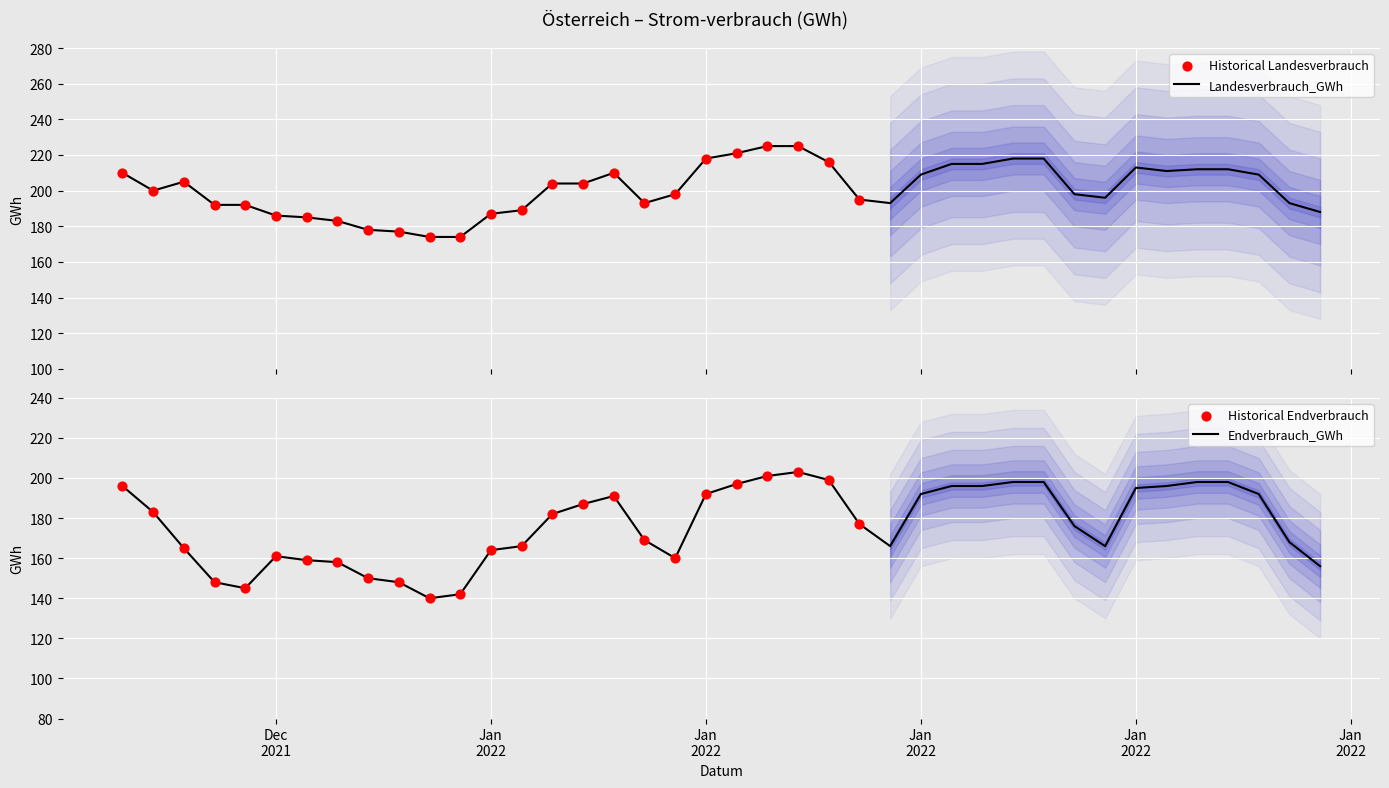

What is the maximum value for Landesverbrauch_GWh?

225